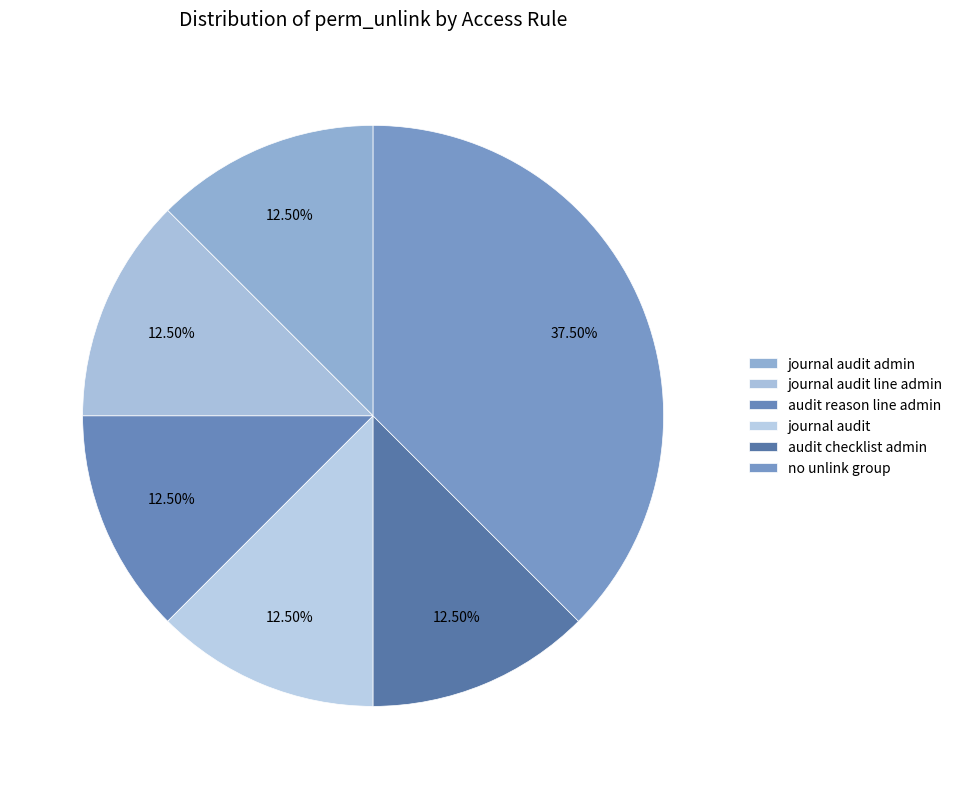

To the nearest percent, what is the average slice percentage?

17%